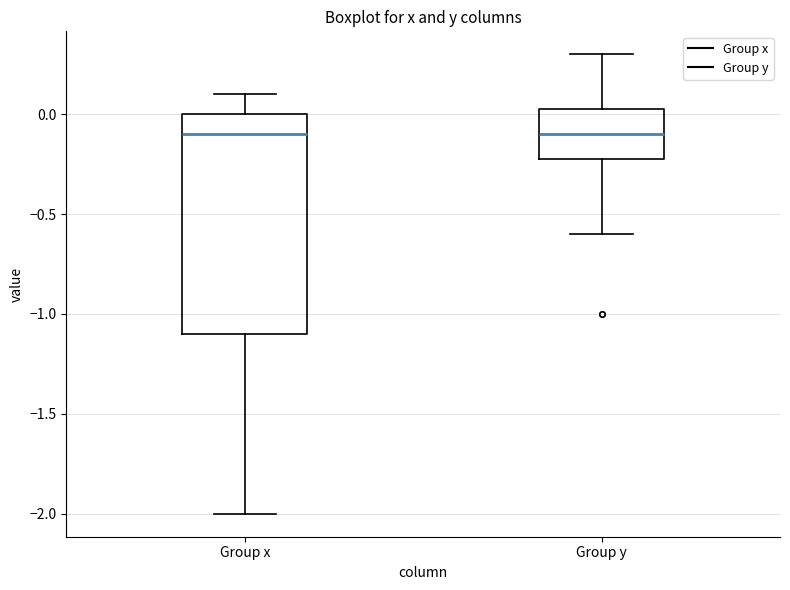

Where is the lower edge of the box for Group x on the y-axis? The values are not printed on the chart, so give them approximately, as read against the axis.

-1.10